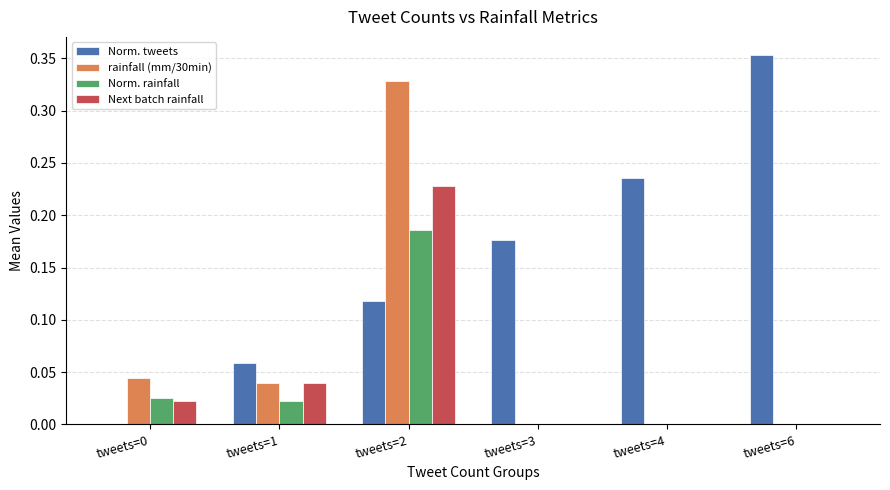

What is the total value across all series at tweets=2?

0.9